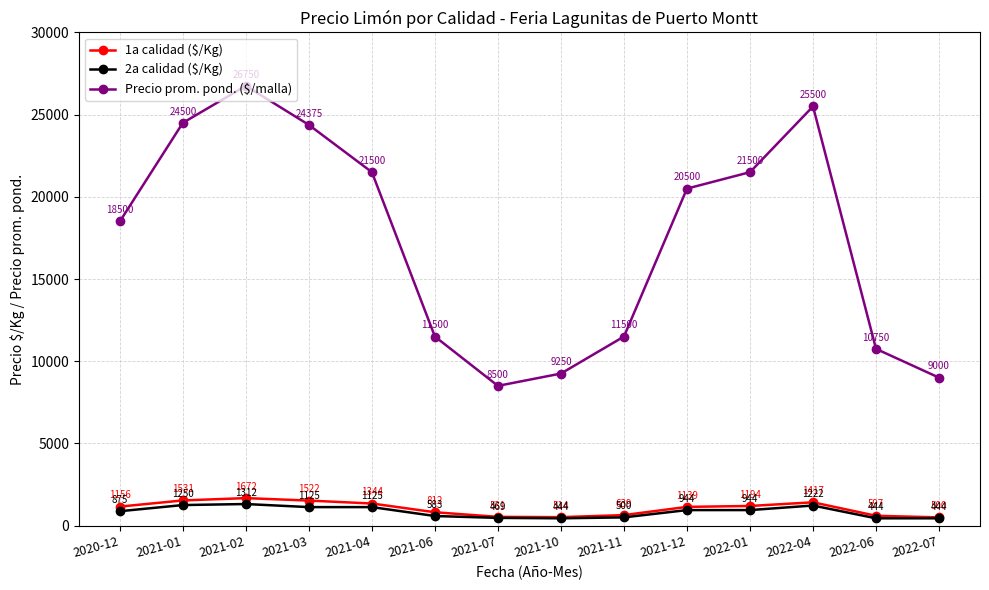

At how many categories does at least one series exceed 24156?

4